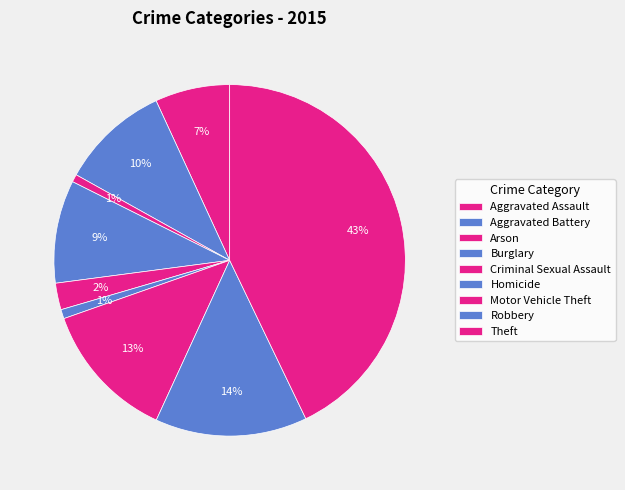

Is there a majority slice in this chart?

No